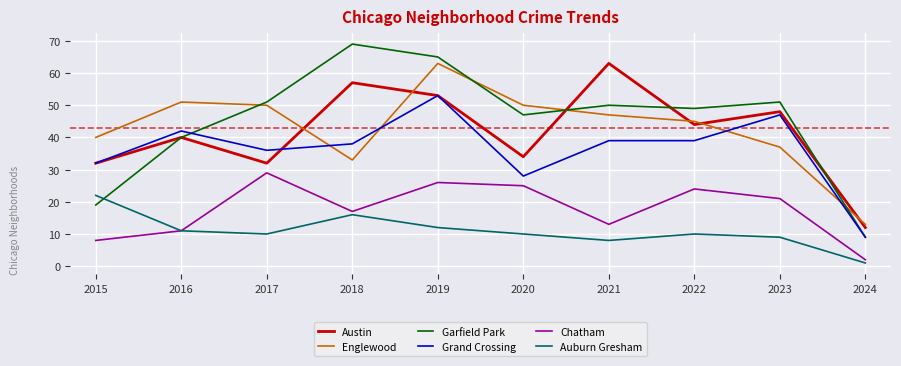

Is it true that Chatham equals 21 at 2023?

True